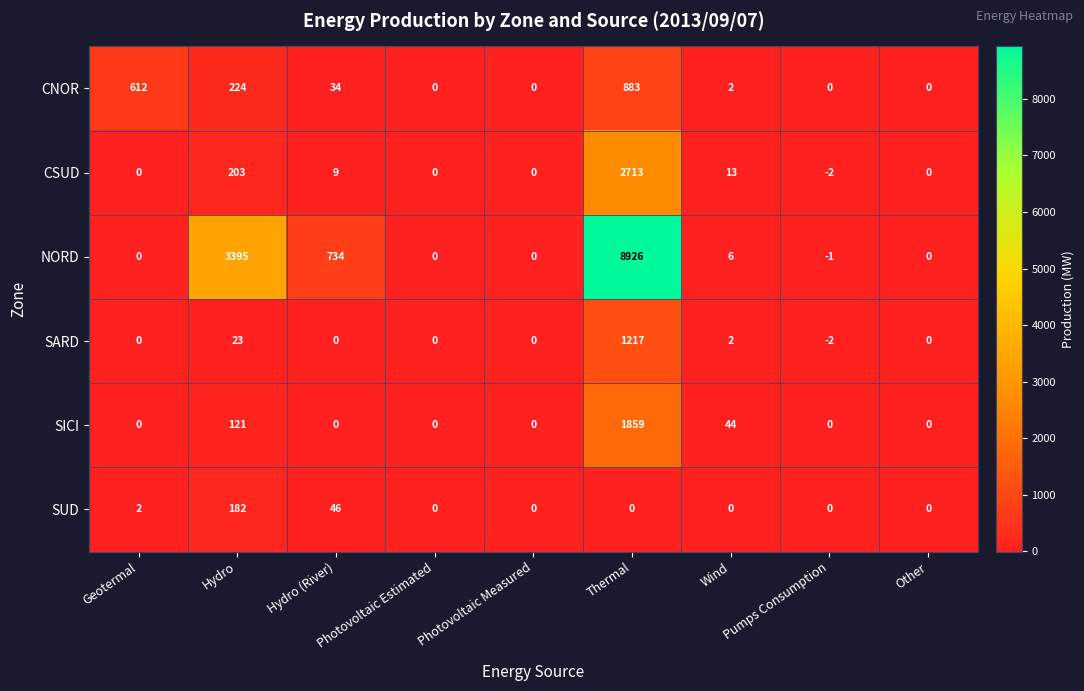

What is the average value of the CSUD series?

326